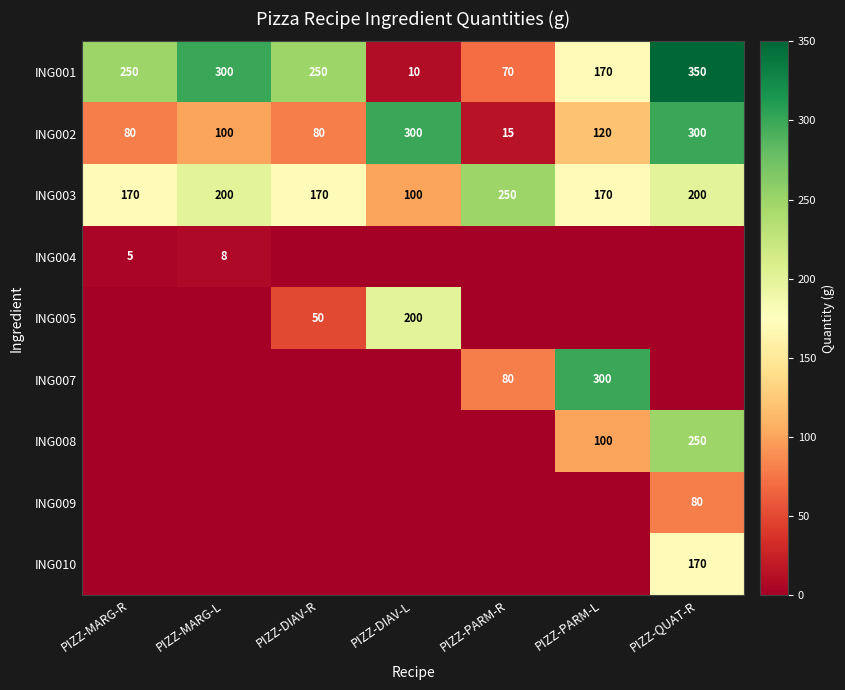

What is the approximate value of ING001 at PIZZ-MARG-R?

250